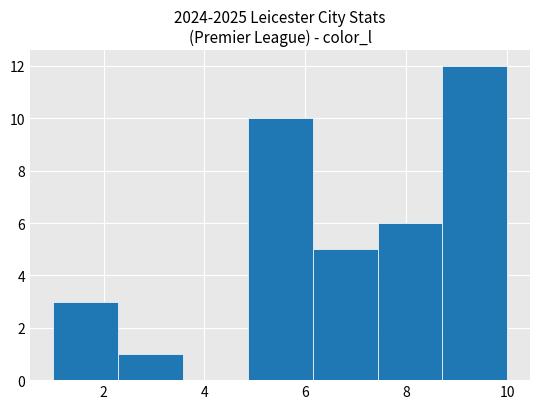

Reading left to right, list every bar in this chart as the range it spans on the x-axis followed by its height. Neither the bar edges nor the heights are printed on the chart, so give them approximately, as read against the axes.

1.0 to 2.2: 3
2.2 to 3.6: 1
3.6 to 4.8: 0
4.8 to 6.2: 10
6.2 to 7.4: 5
7.4 to 8.8: 6
8.8 to 10.0: 12